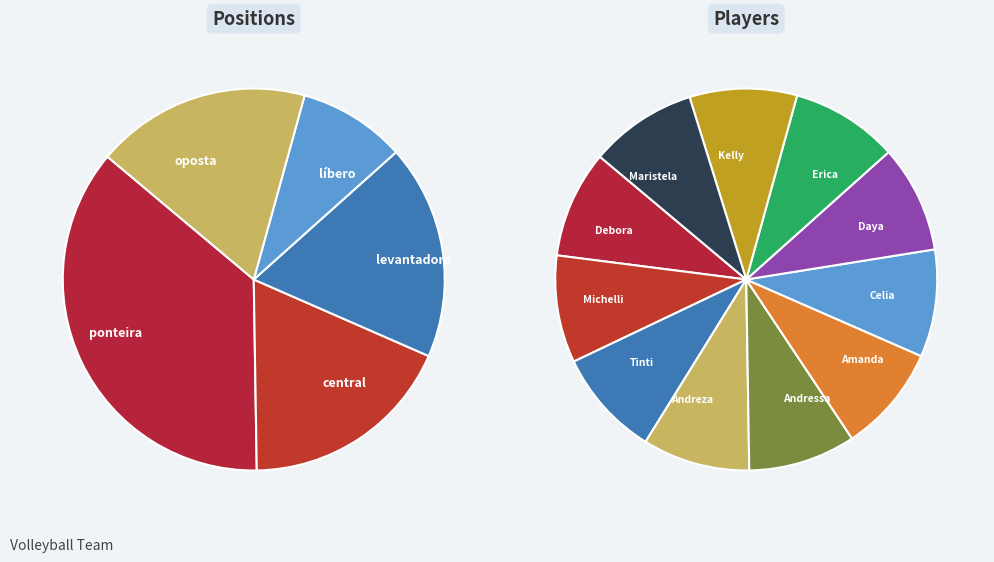

What is the total percentage of líbero and levantadora?

27.3%